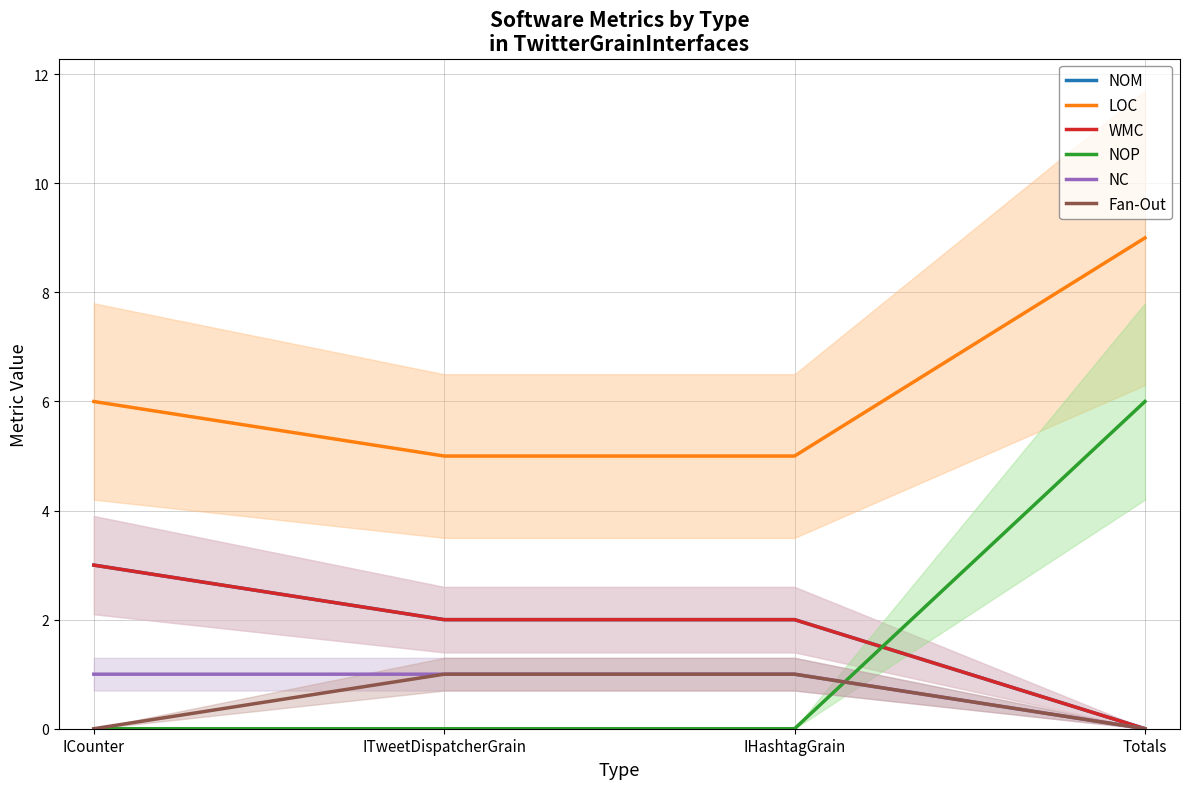

Where is NOP nearest to the value 3?

ICounter